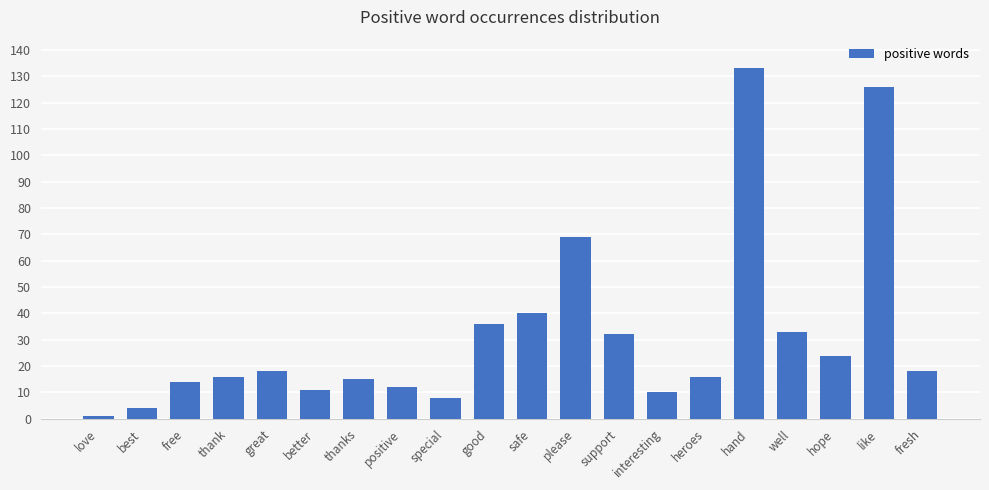

Between support and safe, which is larger?

safe